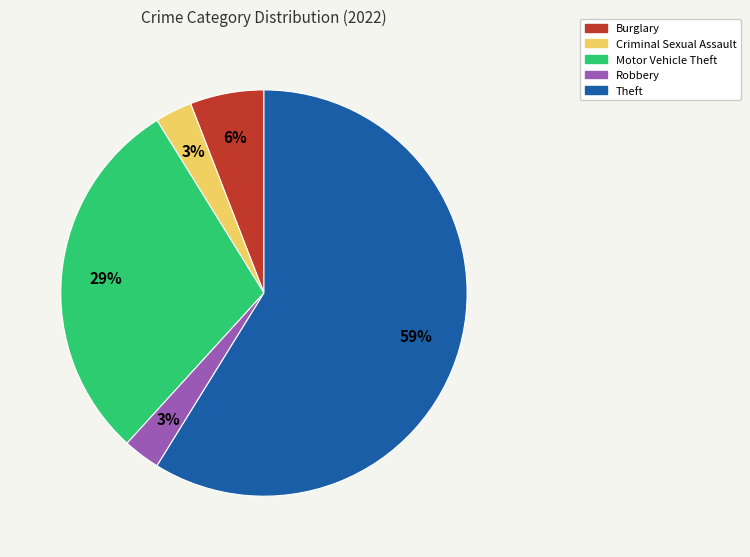

True or false: Theft accounts for 59% of the total.

True